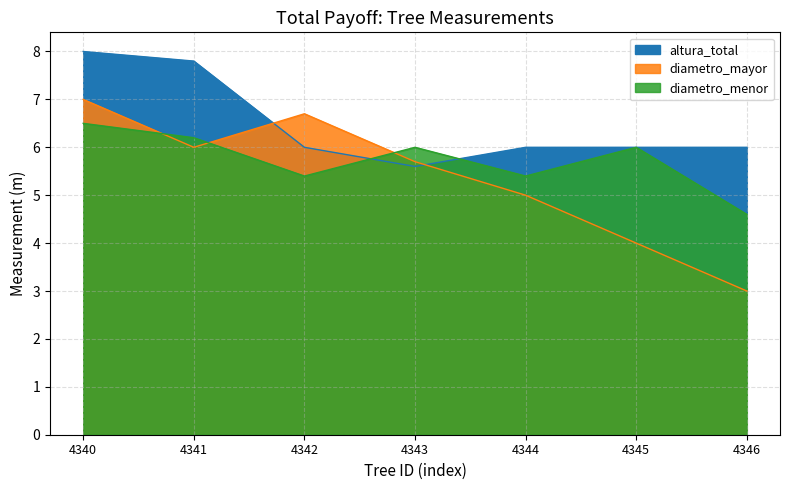

What is the smallest value displayed?

3.0